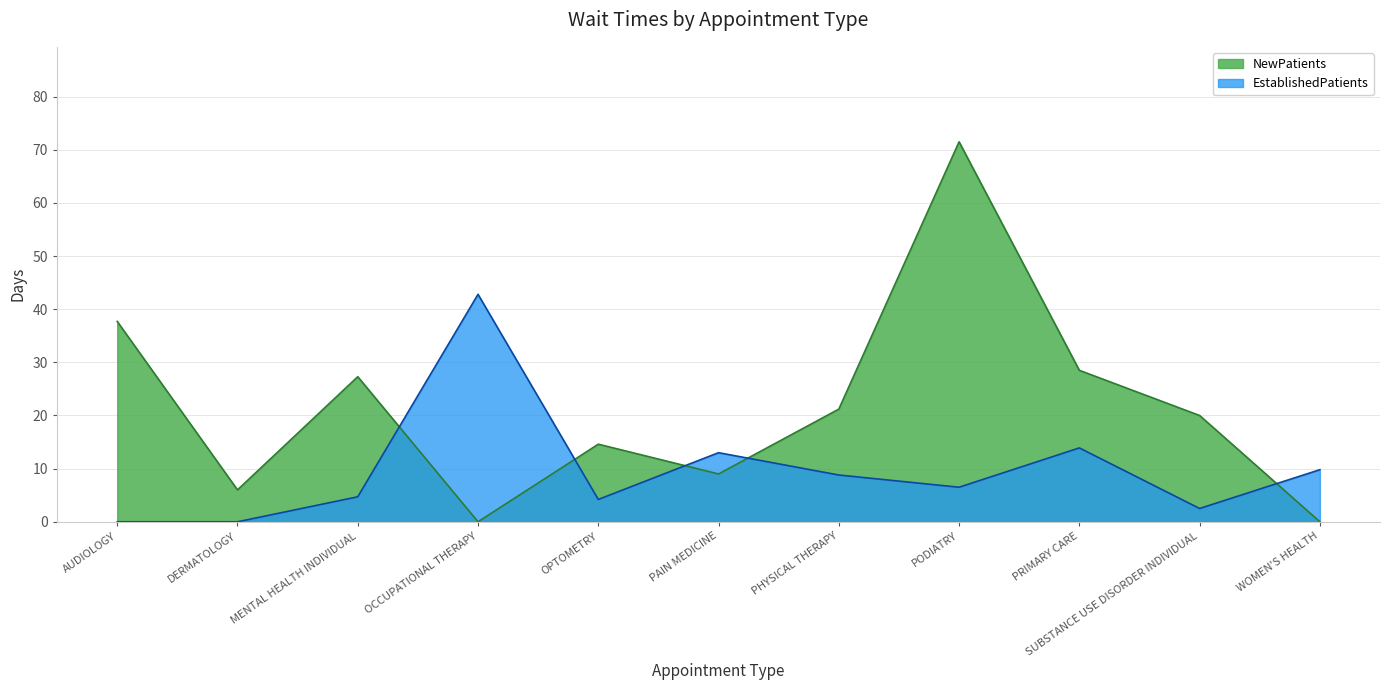

True or false: EstablishedPatients and NewPatients intersect in this chart.

True